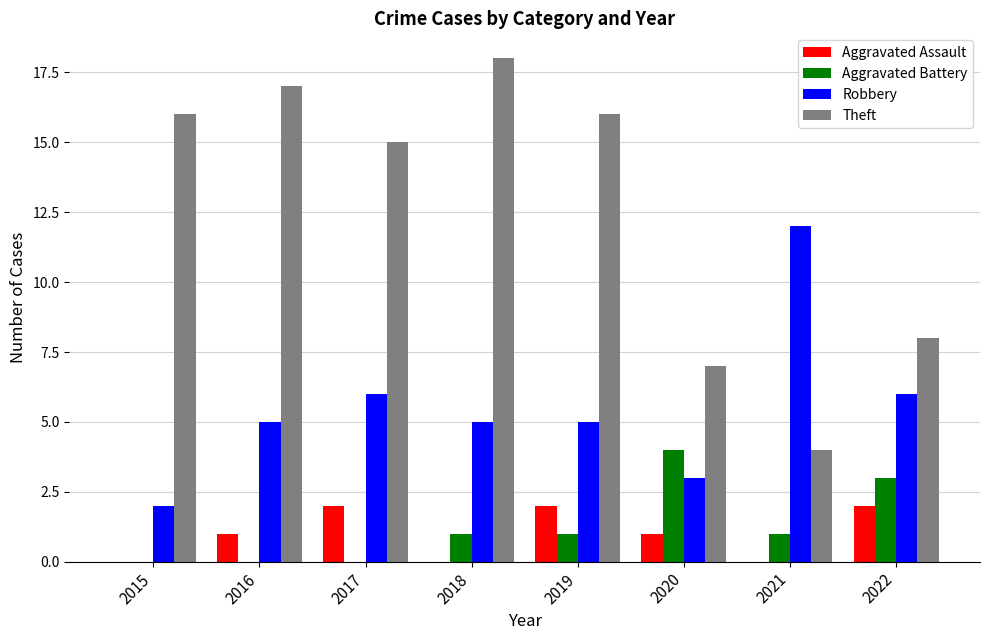

Which series has the largest total across all categories?

Theft